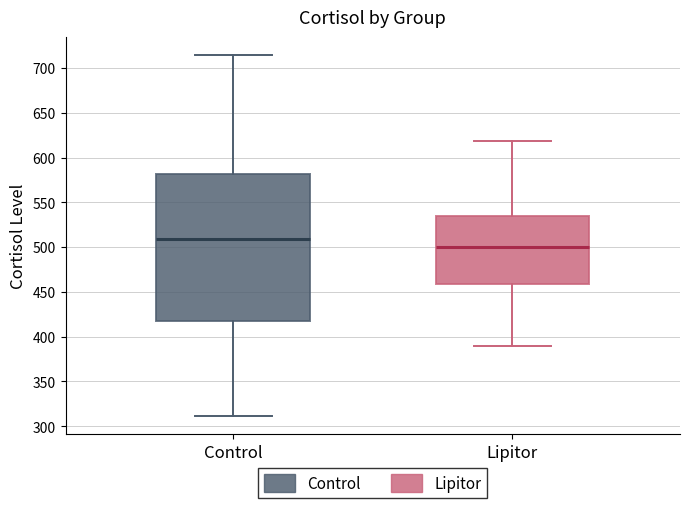

Reading left to right, read every box against the y-axis: the position of its median line, the range the box covers, and the ends of its whiskers. The values are not printed on the chart, so give them approximately, as read against the axis.

Control: median 510, box 415 to 580, whiskers 310 to 715
Lipitor: median 500, box 460 to 535, whiskers 390 to 620